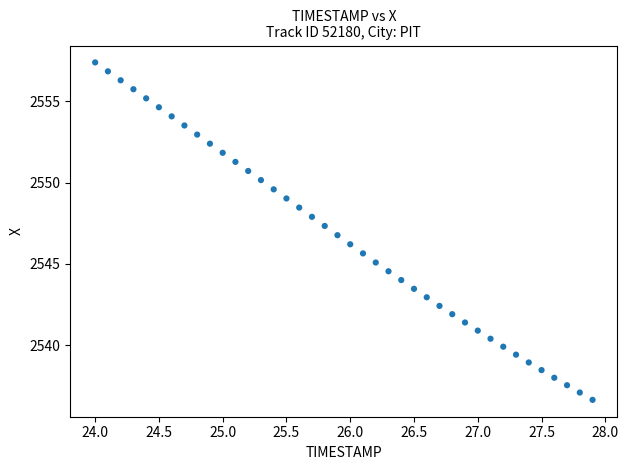

What is the range of X values (max minus min)?

3.9